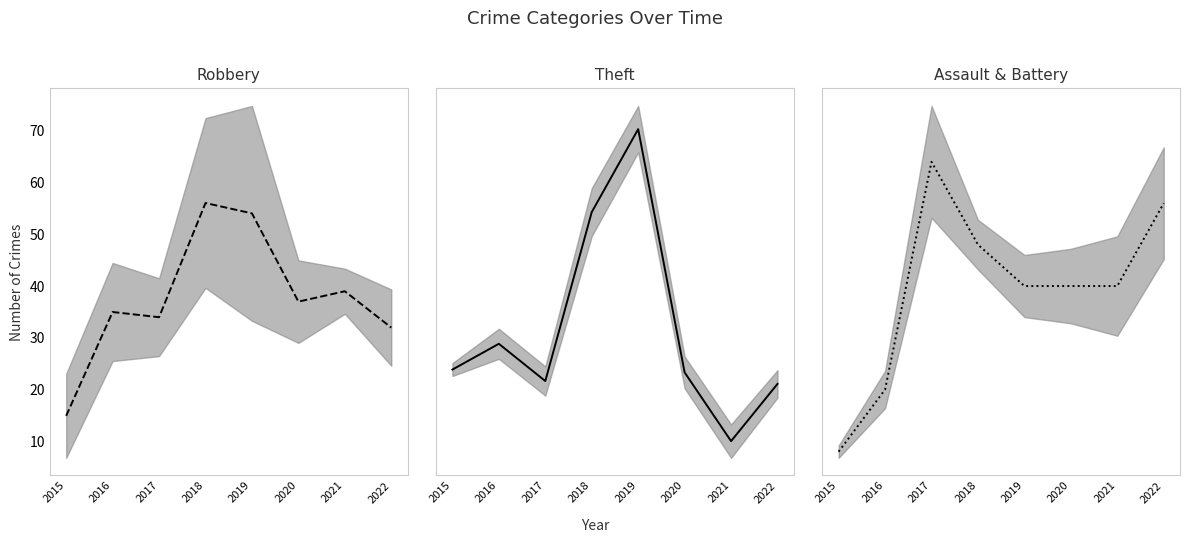

What are all the series names shown in the legend?

Robbery, Theft, Assault & Battery